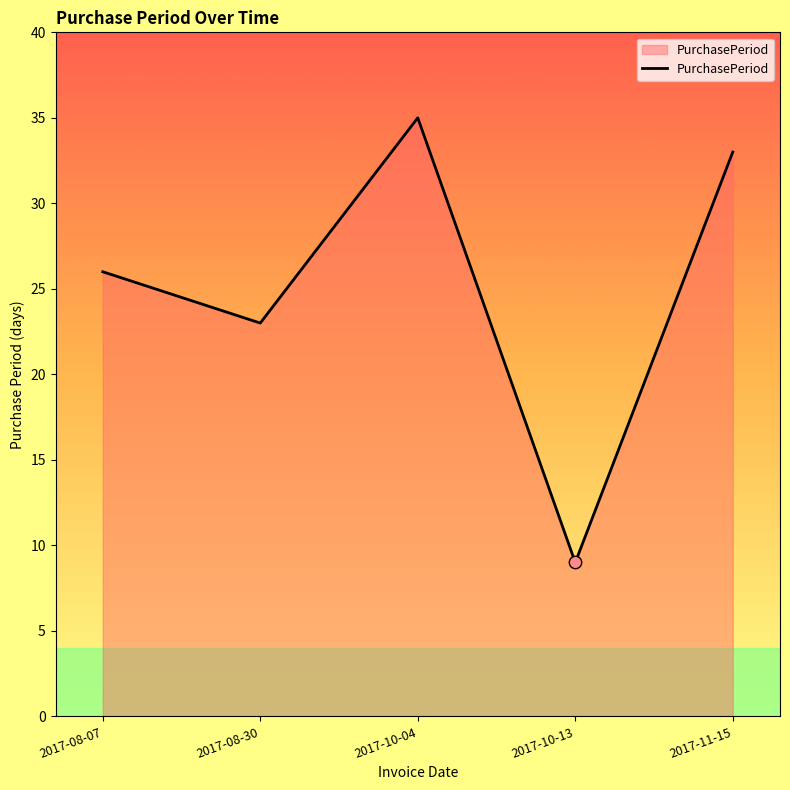

Approximately how many times larger is the value at 2017-11-15 compared to 2017-08-07?

1.3